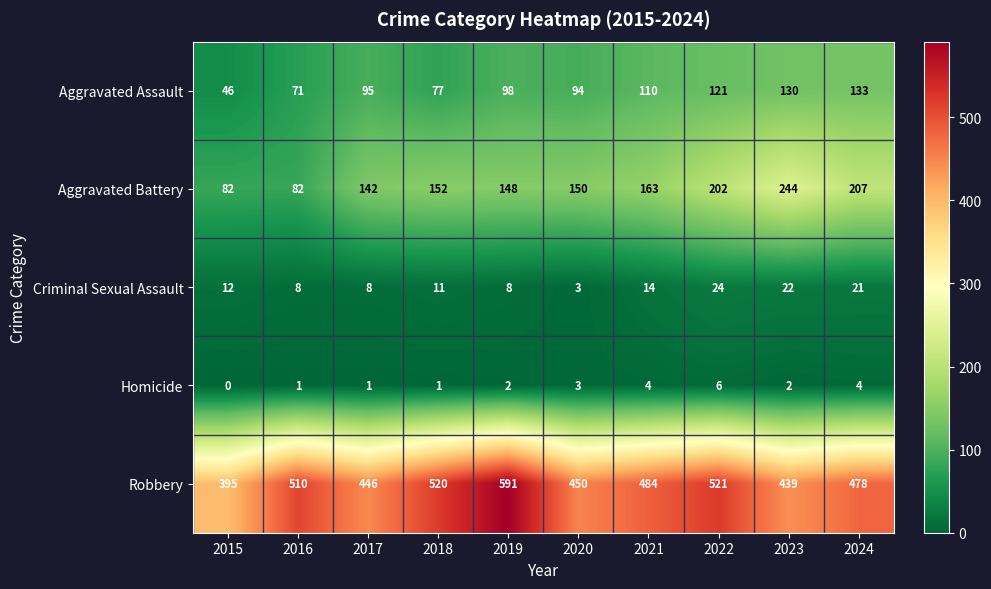

At how many categories does at least one series exceed 207?

10